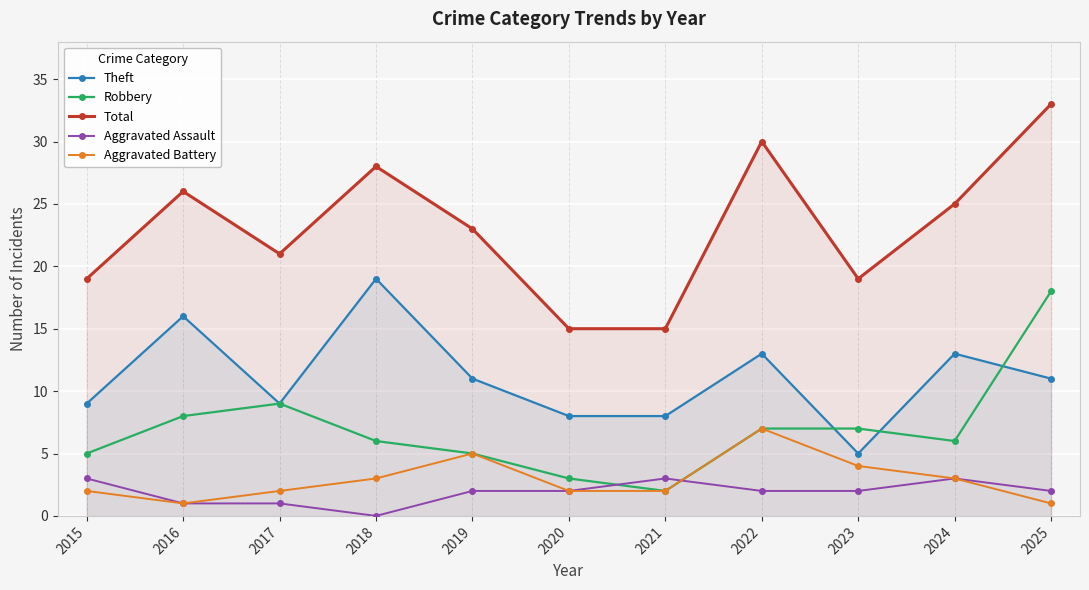

Where is the first local minimum for Robbery?

2021